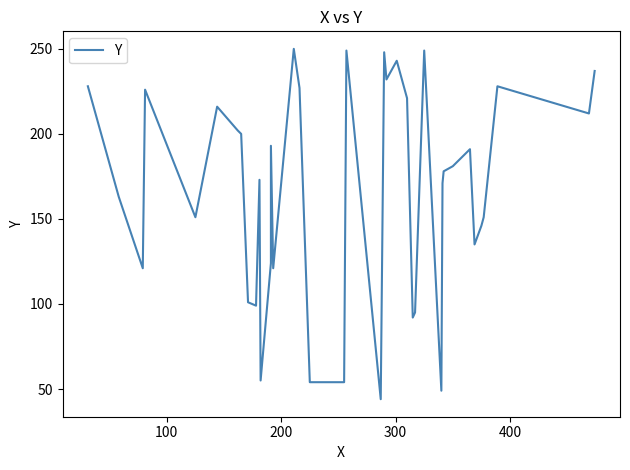

How many interior local peaks (higher than both neighbors) does the data have?

11